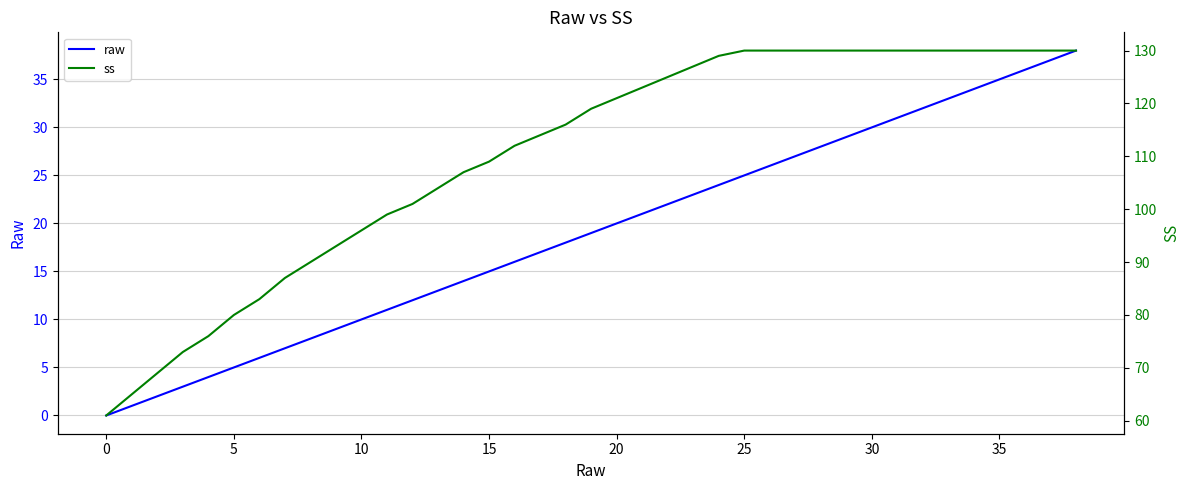

True or false: raw and ss cross at least once.

False